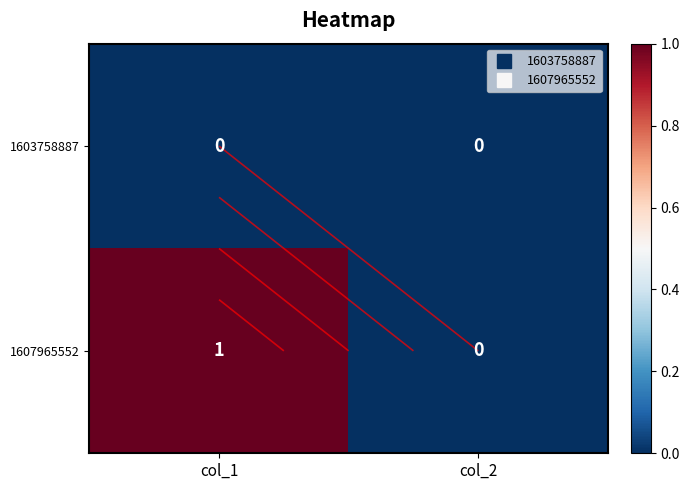

Read the 1607965552 value at col_1.

1